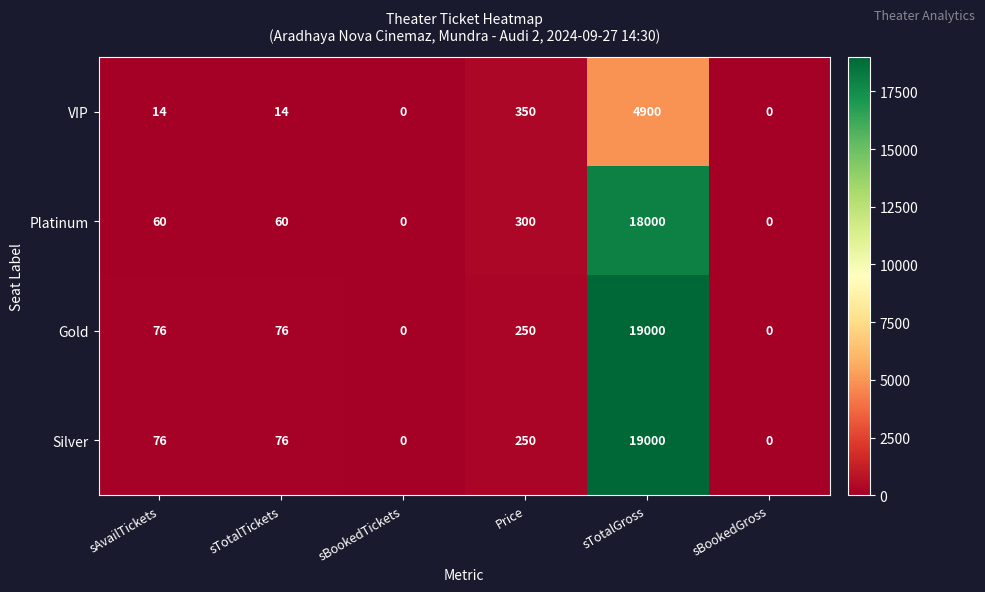

What is the total value across all series at Price?

1150